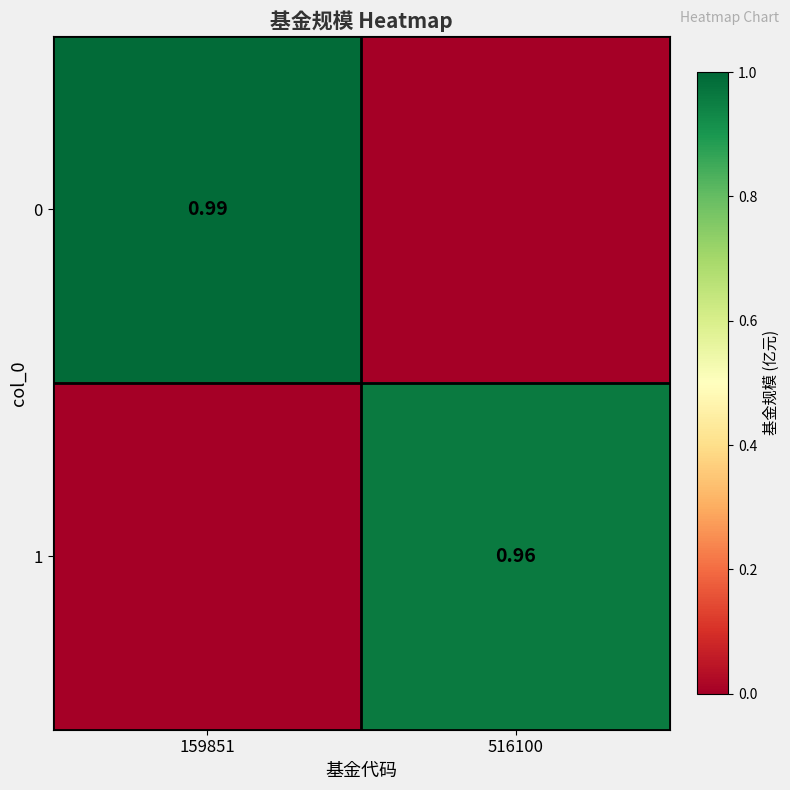

Is the value of 1 at 516100 greater than the value of 0 at 159851?

No